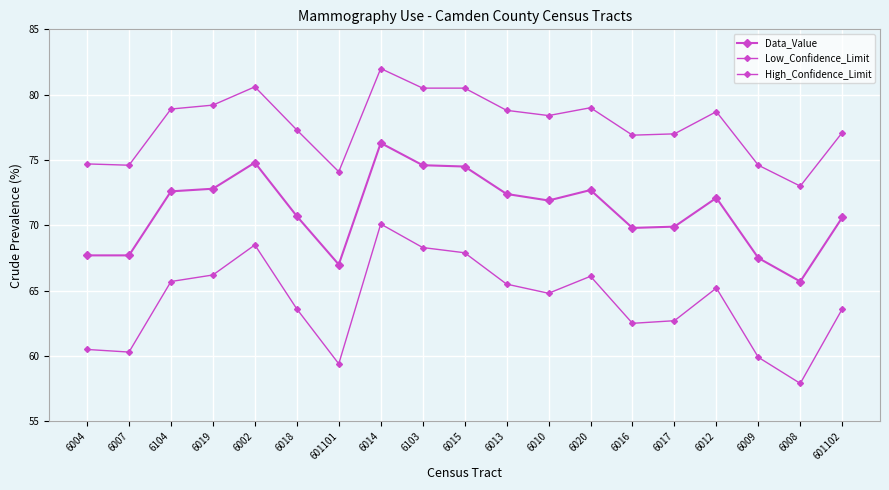

How many interior local peaks does the Low_Confidence_Limit series have?

4